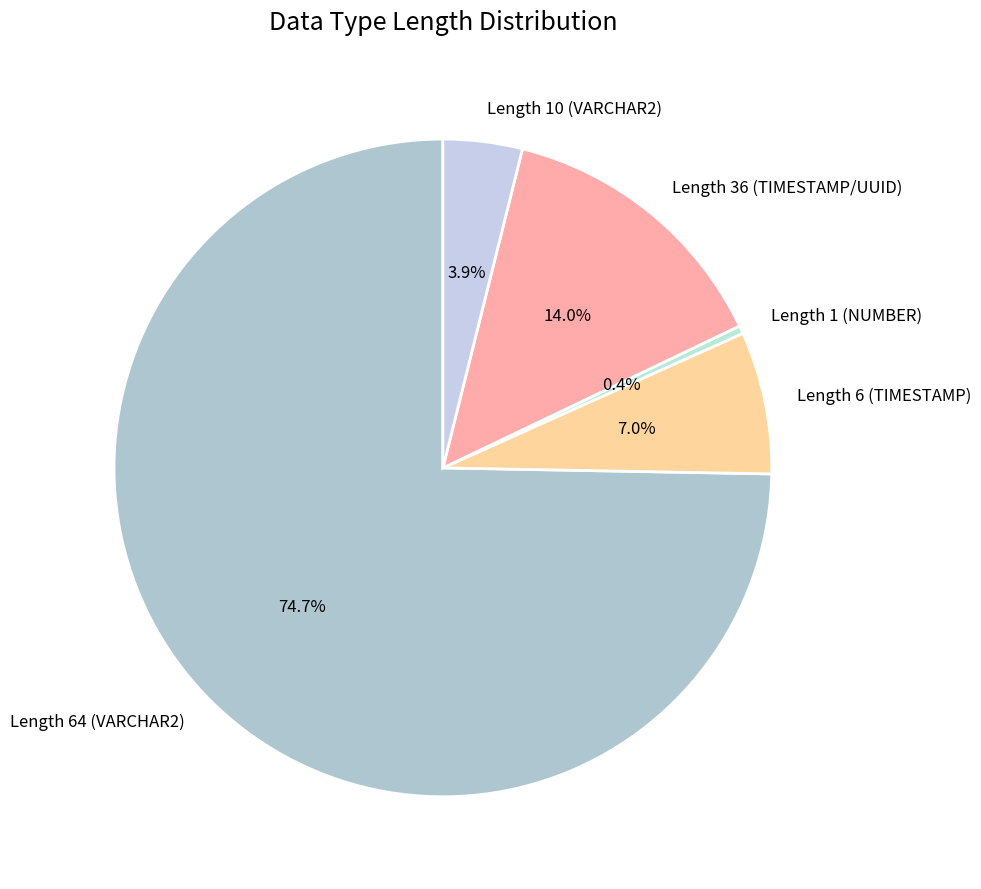

How many slices are in this pie chart?

5